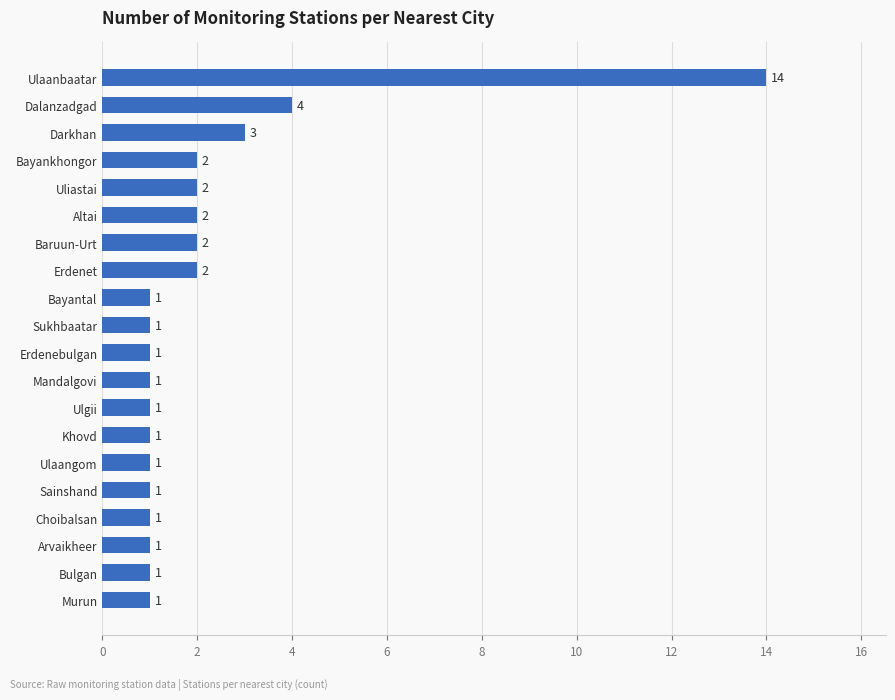

What is the difference between the second highest and minimum values?

3